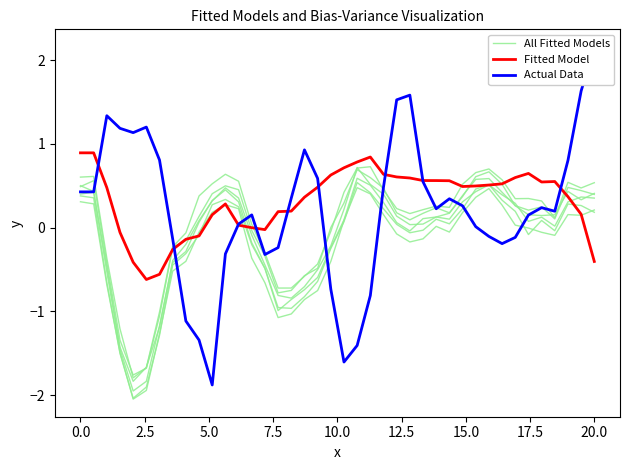

After their last crossing, which series has the higher values: Actual Data or All Fitted Models?

Actual Data